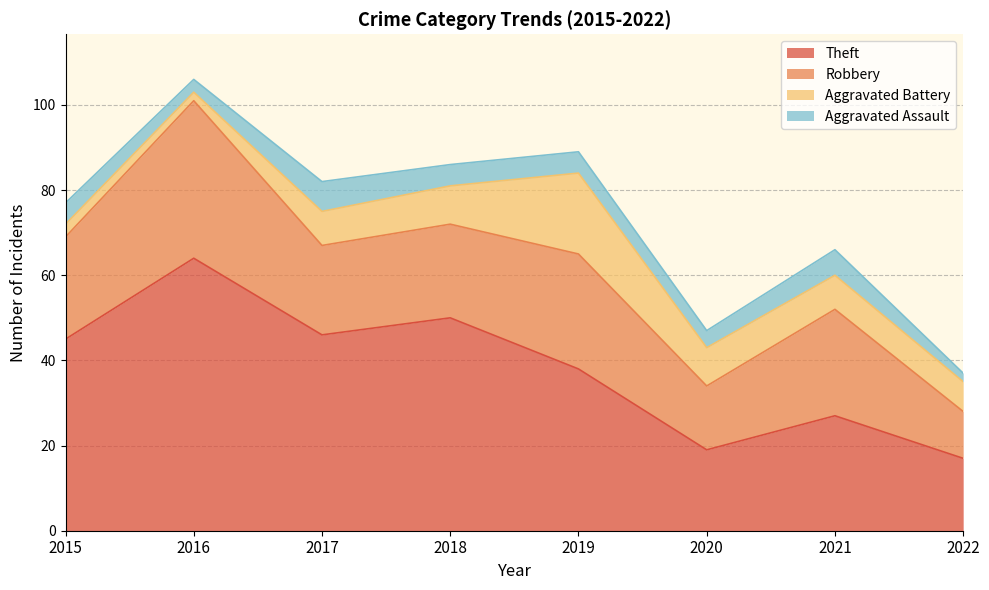

True or false: Aggravated Battery has a value of 9 at 2018.

True